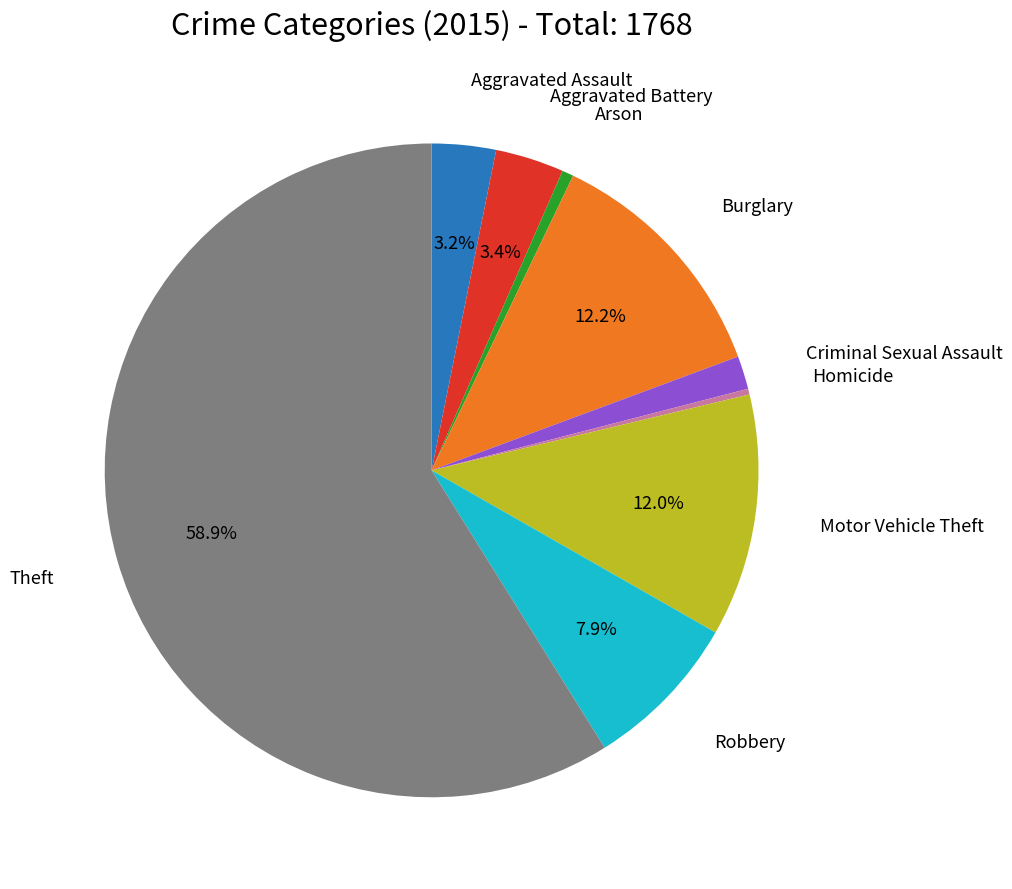

Is there a majority slice in this chart?

Yes